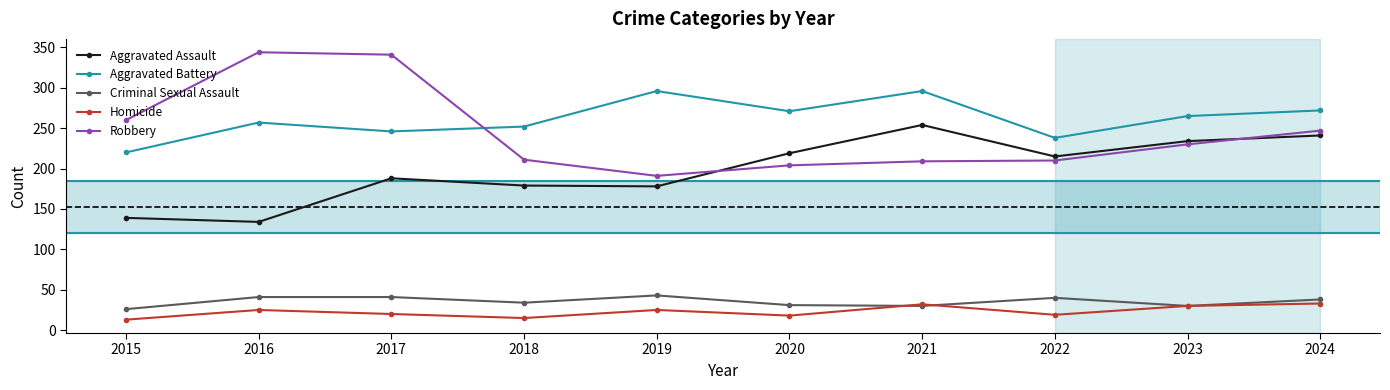

Is the value of Aggravated Assault at 2023 greater than the value of Criminal Sexual Assault at 2024?

Yes